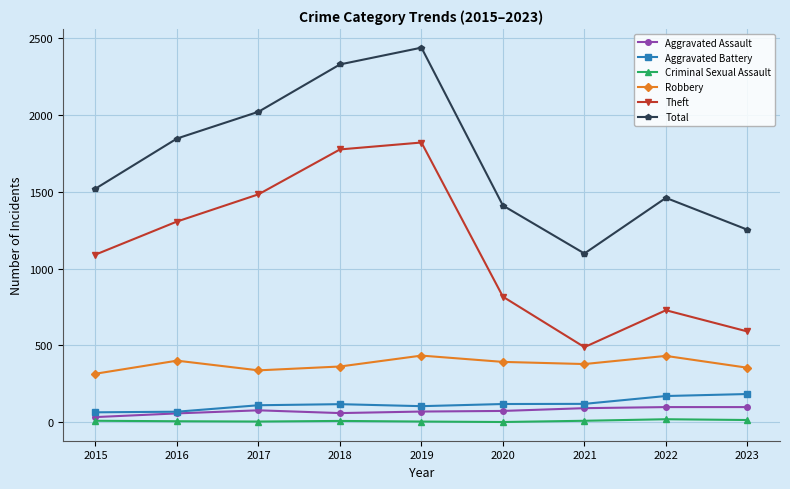

List the series in order of their peak value, lowest first.

Criminal Sexual Assault, Aggravated Assault, Aggravated Battery, Robbery, Theft, Total